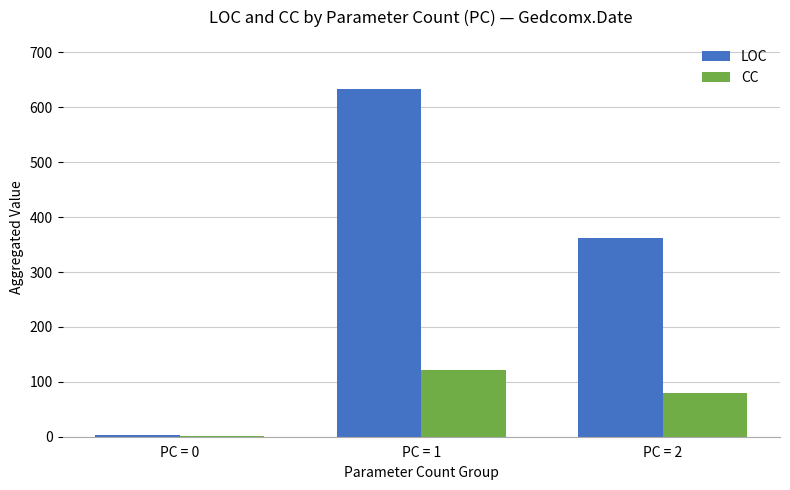

Reading left to right, transcribe all the data shown in this chart.

LOC: PC = 0=3	PC = 1=633	PC = 2=362
CC: PC = 0=2	PC = 1=122	PC = 2=80